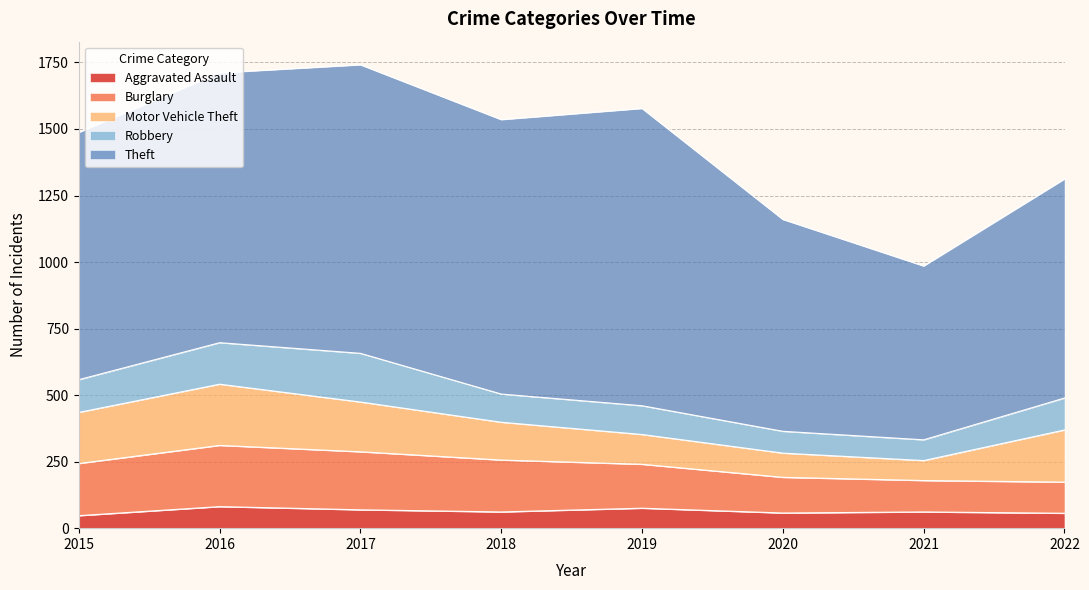

Where do Robbery and Motor Vehicle Theft first cross each other?

2020 and 2021